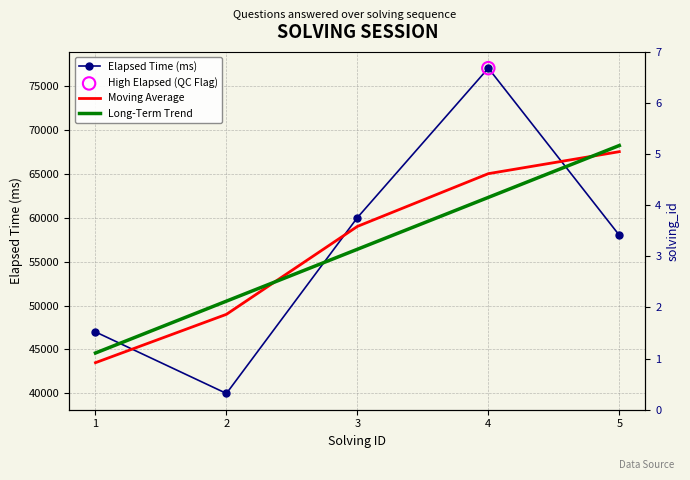

At how many categories does at least one series exceed 53294?

3